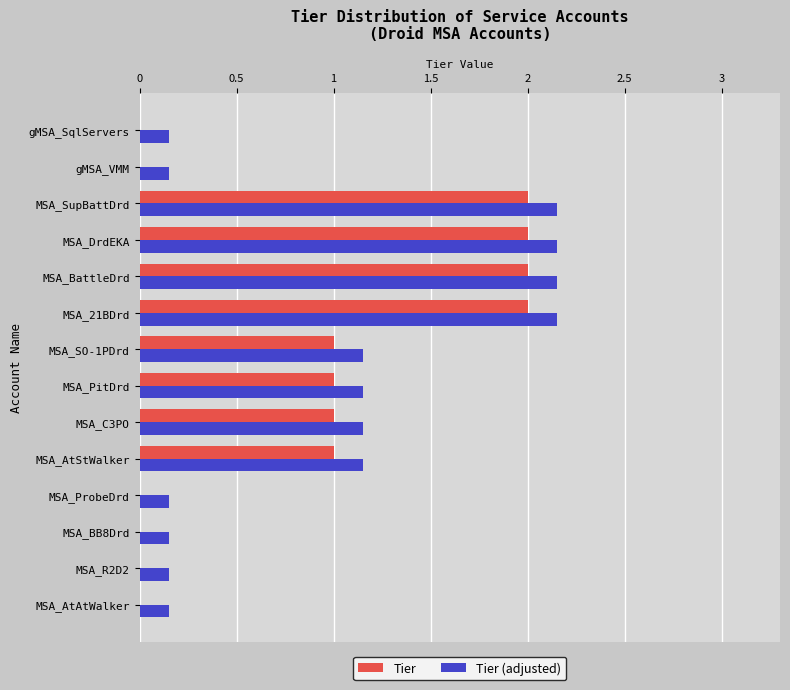

Which series has the largest total across all categories?

Tier (adjusted)